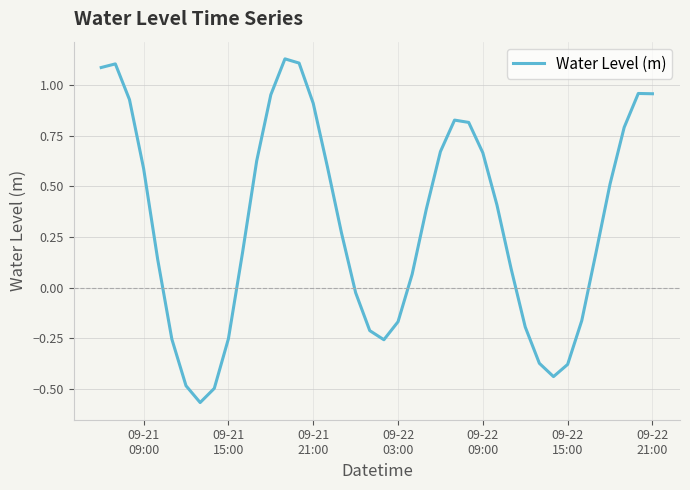

How many lines are shown in the chart?

1